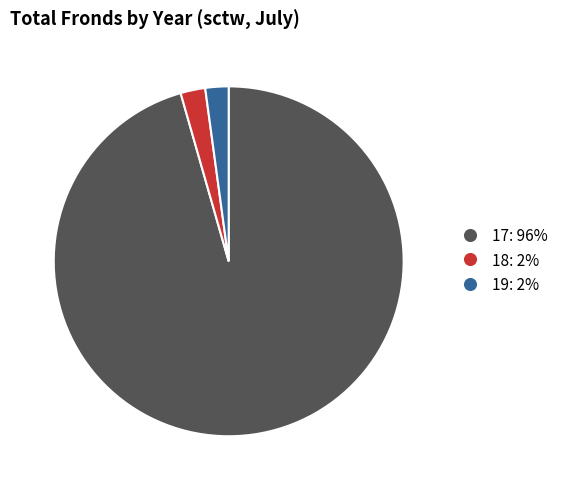

Is there a majority slice in this chart?

Yes